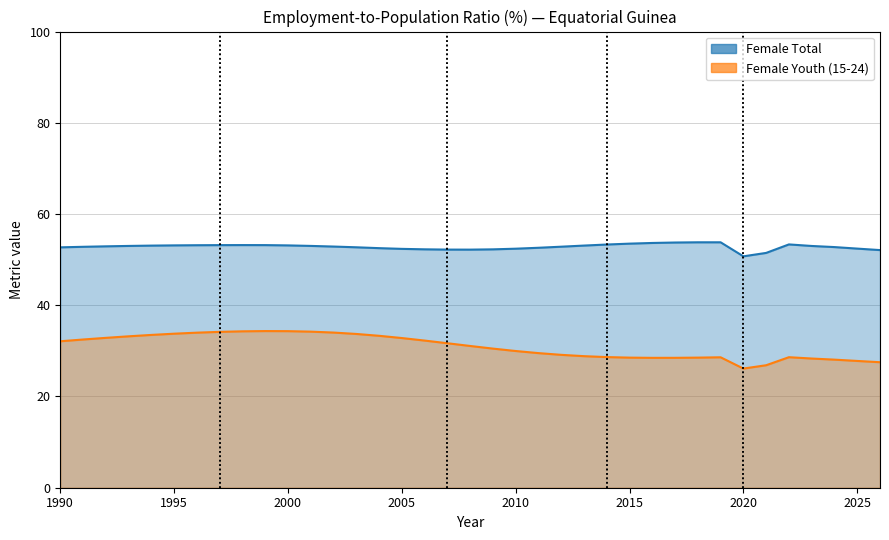

How many distinct data groups are displayed?

2